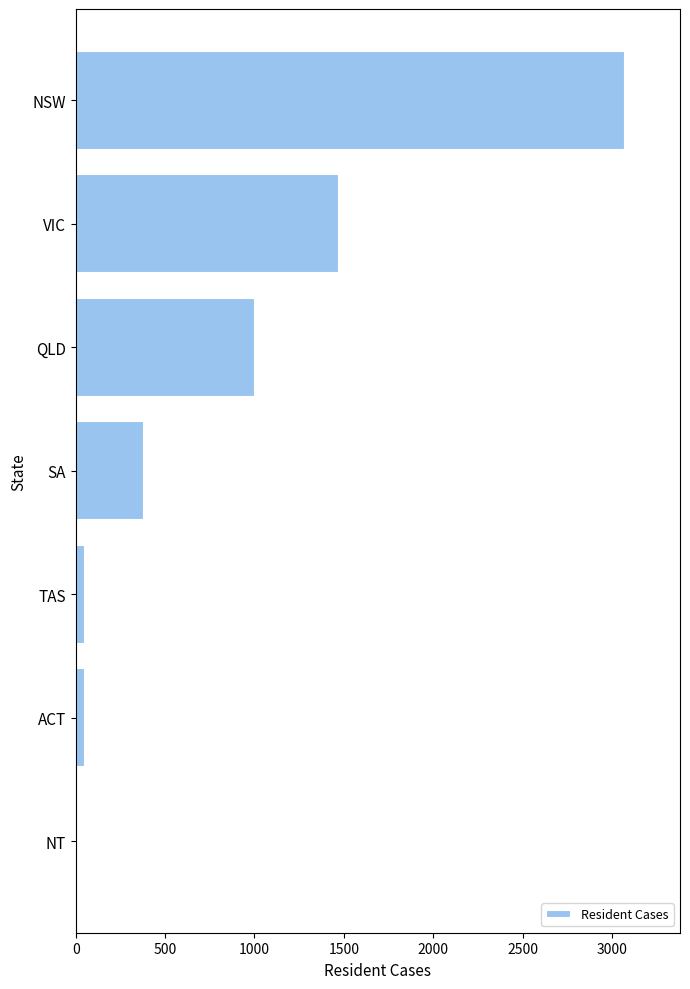

At which label is the value closest to 1538?

VIC